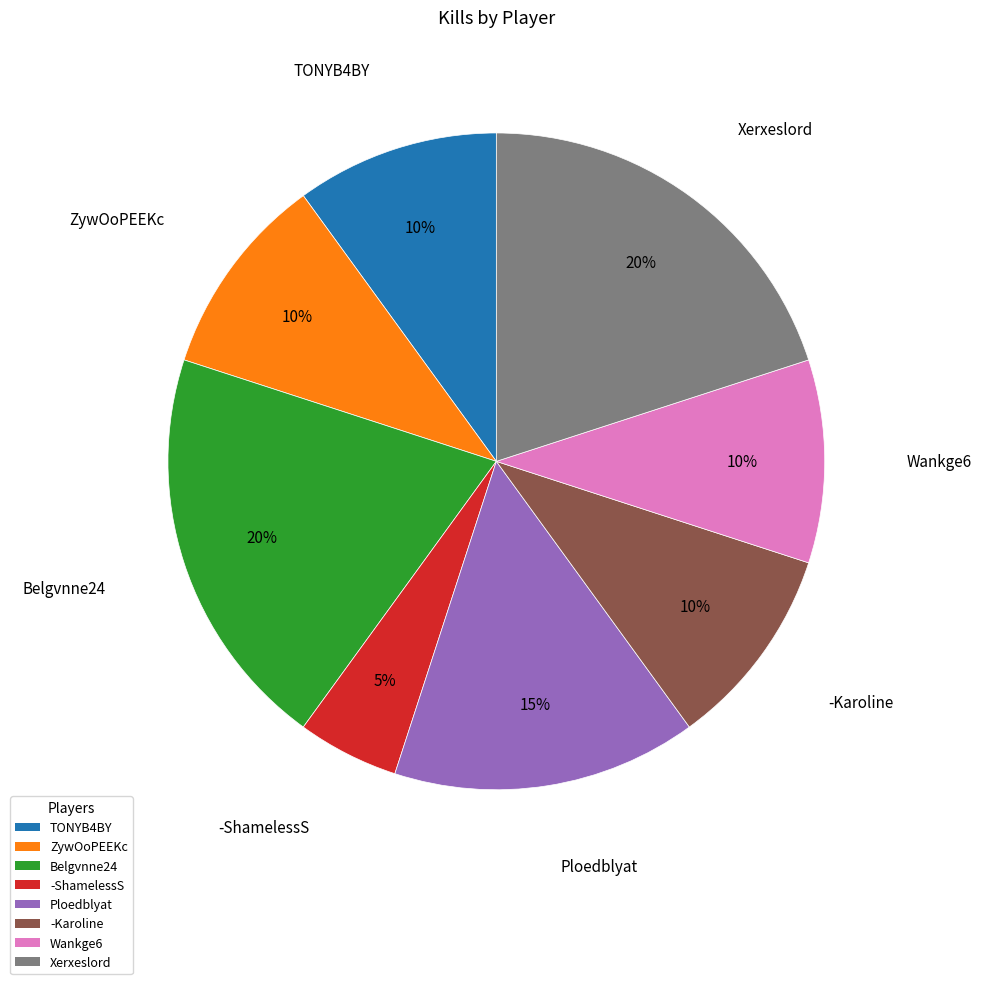

To the nearest percent, what portion does -ShamelessS represent?

5%